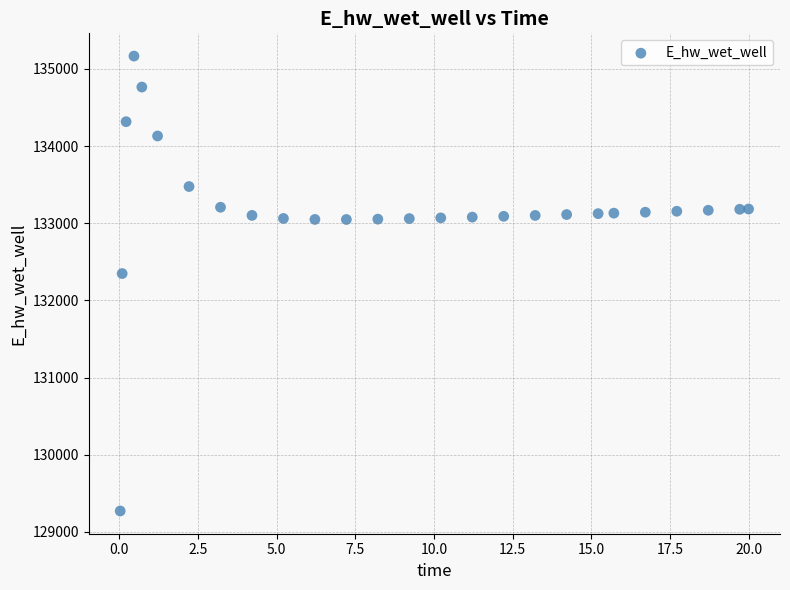

What is the range of Y values (max minus min)?

5896.2